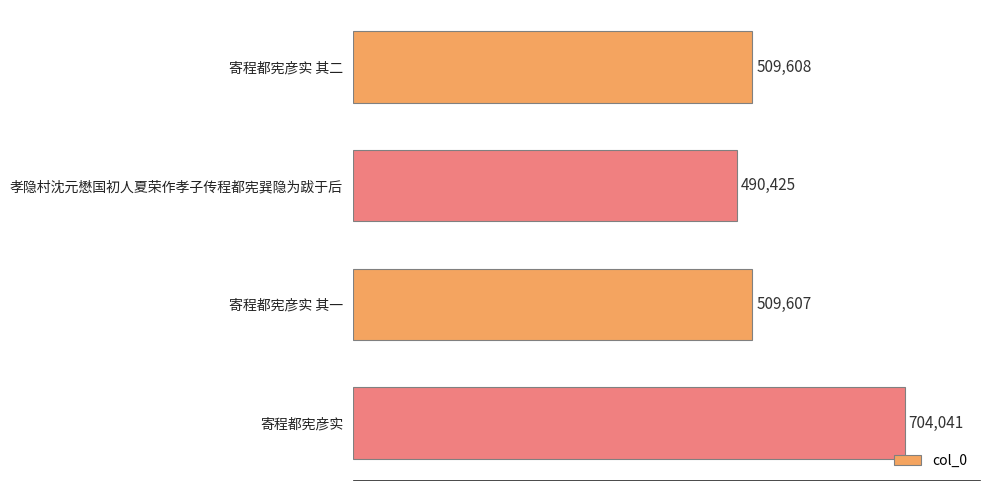

Rank the categories by value from highest to lowest.

寄程都宪彦实, 寄程都宪彦实 其二, 寄程都宪彦实 其一, 孝隐村沈元懋国初人夏荣作孝子传程都宪巽隐为跋于后